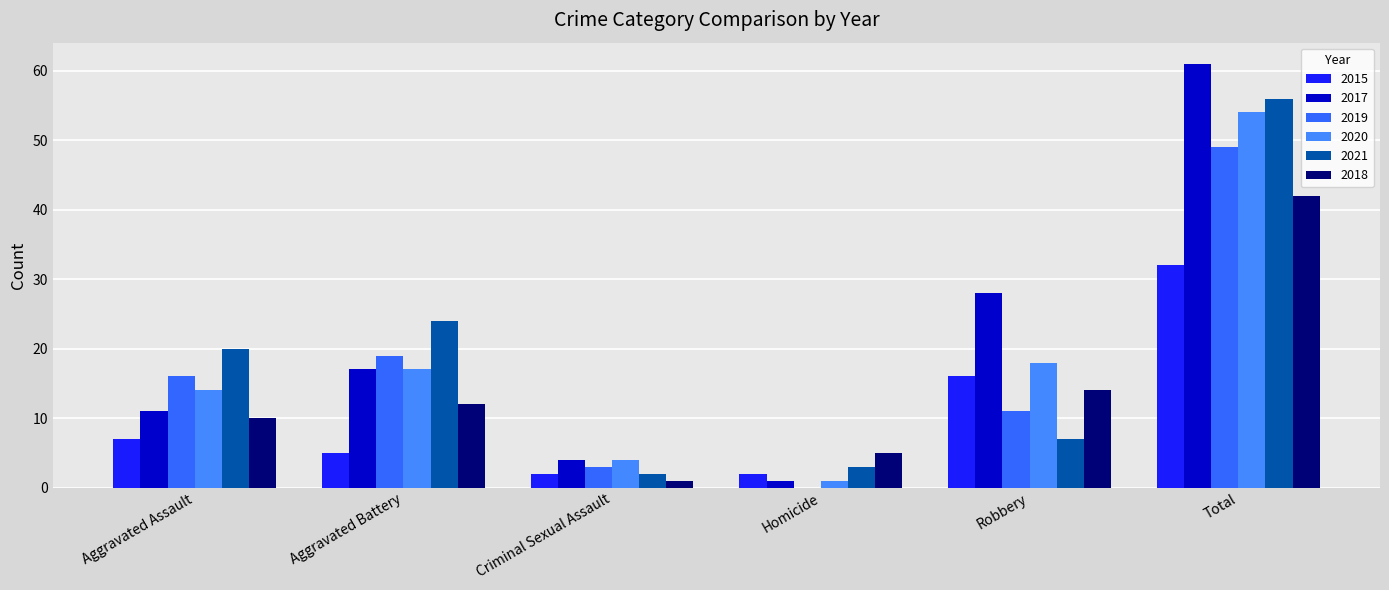

What is the sum of all 2019 values?

98